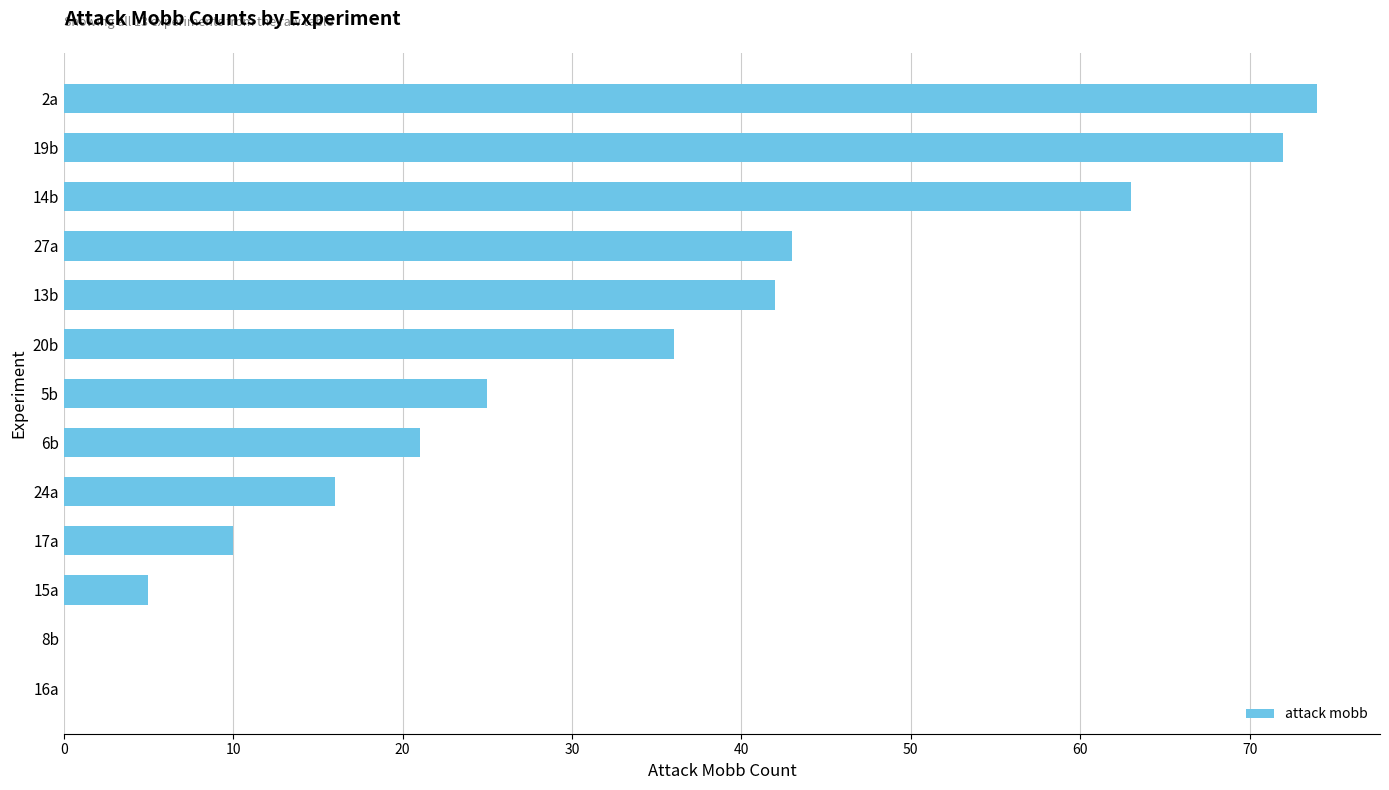

At which category does the chart reach its peak across all series?

2a